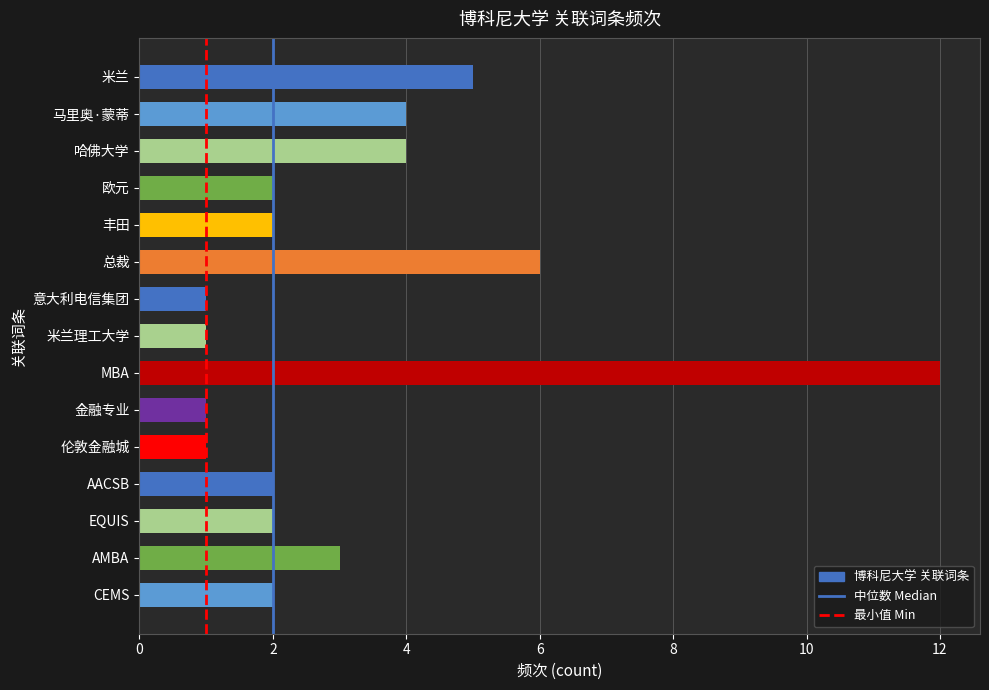

Reading top to bottom, extract all data points from this chart.

米兰=5	马里奥·蒙蒂=4	哈佛大学=4	欧元=2	丰田=2	总裁=6	意大利电信集团=1	米兰理工大学=1	MBA=12	金融专业=1	伦敦金融城=1	AACSB=2	EQUIS=2	AMBA=3	CEMS=2